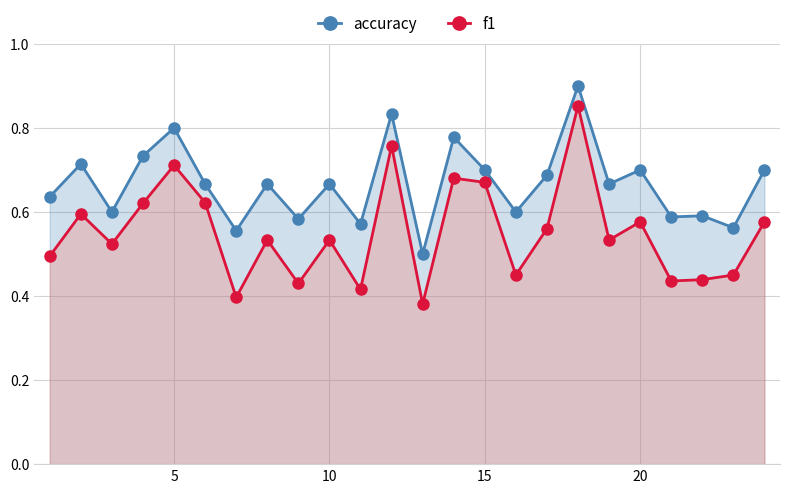

What is the sum of all f1 values?

13.2